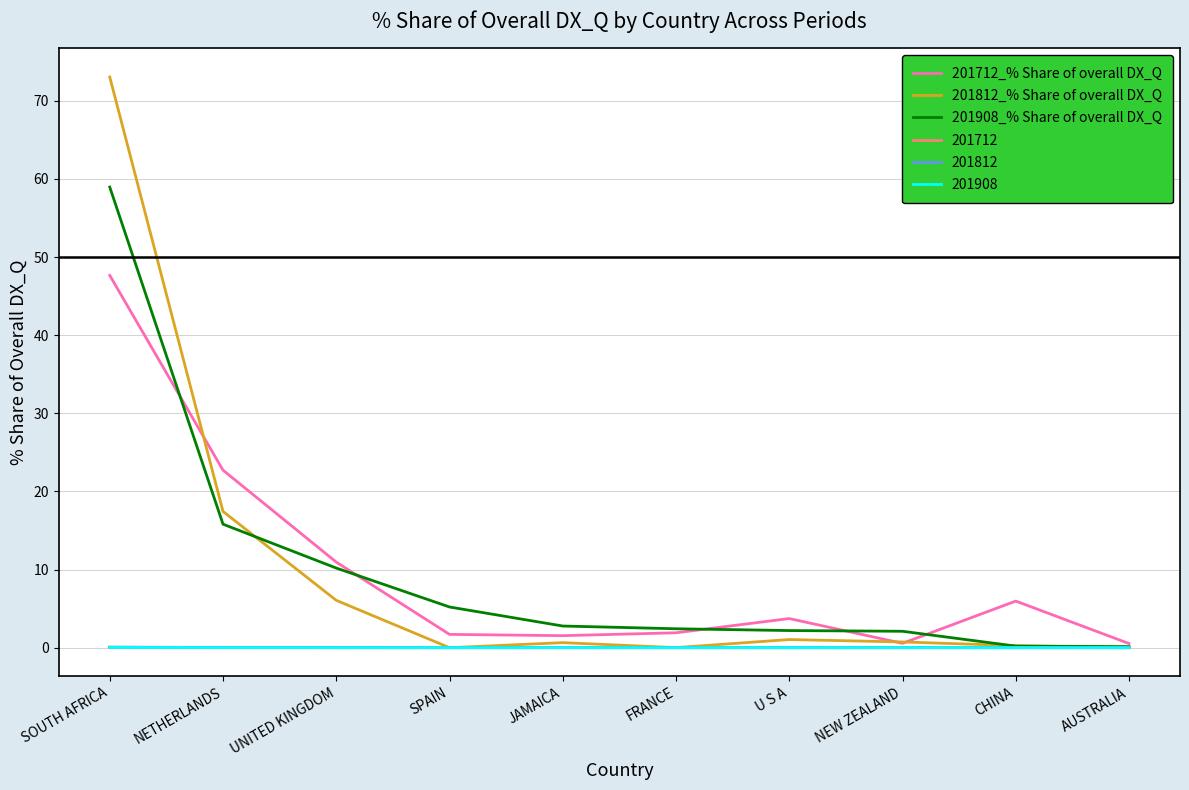

Which series has the largest range (max minus min)?

201812_% Share of overall DX_Q